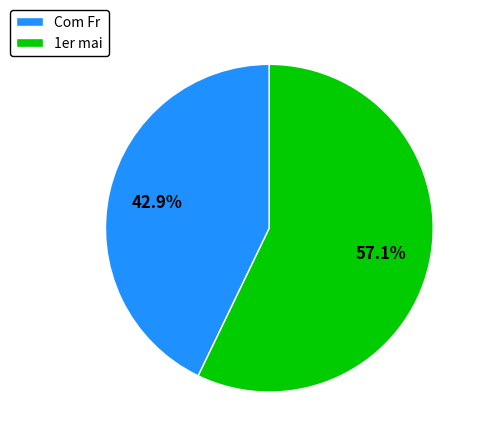

True or false: Com Fr accounts for 43% of the total.

True